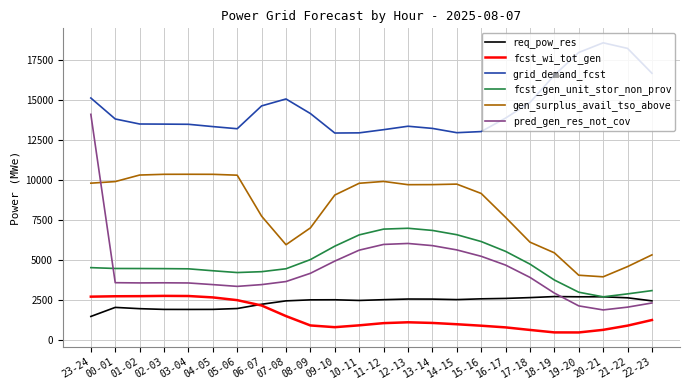

The value of gen_surplus_avail_tso_above at 14-15 is 9763. True or false?

True